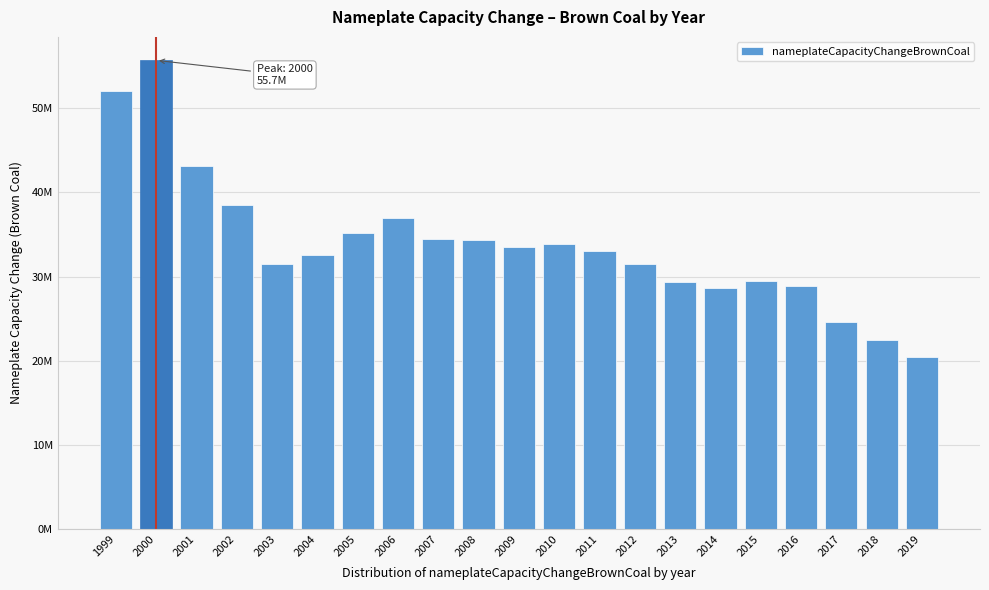

Does the chart contain any negative values?

No